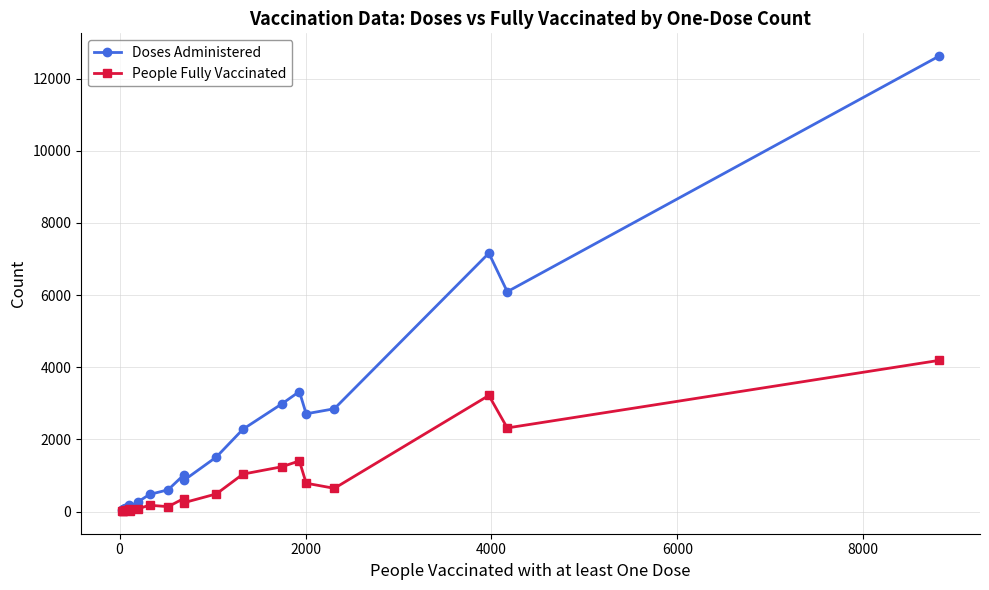

Count the number of data series in this chart.

2